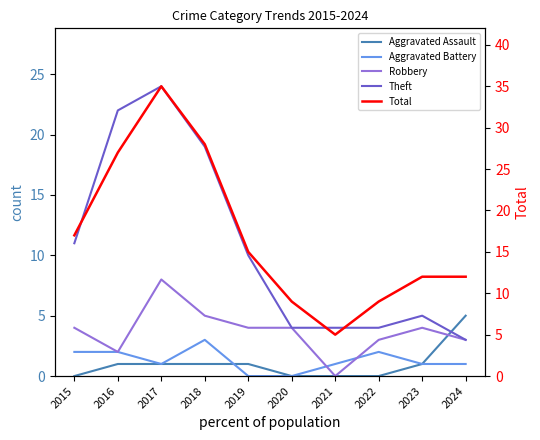

Reading left to right, list all the values displayed in this chart.

Aggravated Assault: 0	1	1	1	1	0	0	0	1	5
Aggravated Battery: 2	2	1	3	0	0	1	2	1	1
Robbery: 4	2	8	5	4	4	0	3	4	3
Theft: 11	22	24	19	10	4	4	4	5	3
Total: 17	27	35	28	15	9	5	9	12	12